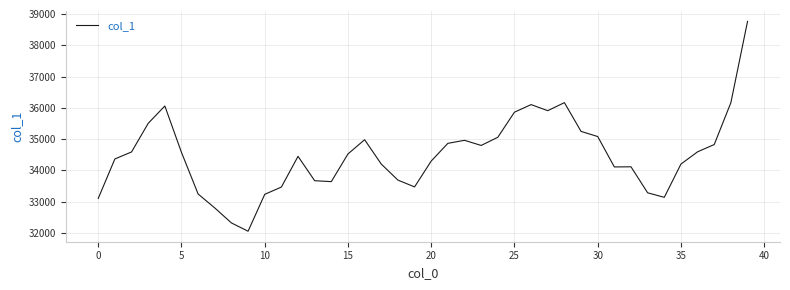

Count the number of categories in the chart.

40